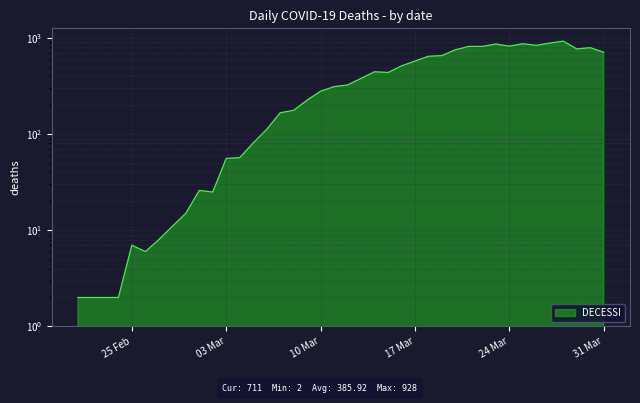

At which label does the data first exceed 325?

13/03/2020